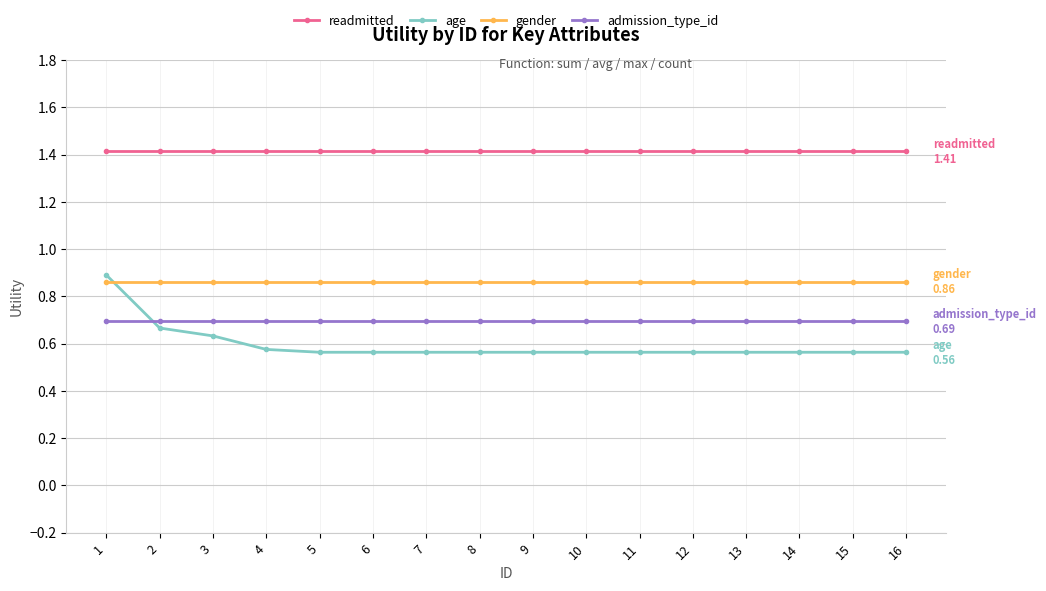

What is the minimum value for readmitted?

1.4